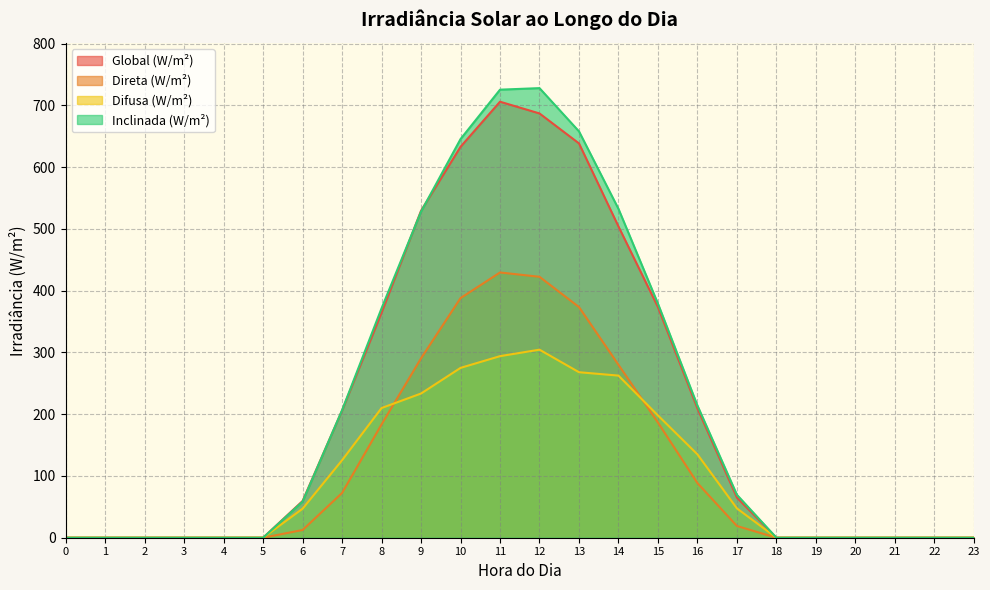

Reading right to left, what are all the values shown in this chart?

Global (W/m²): 0.0	0.0	0.0	0.0	0.0	0.0	65.0	209.5	373.5	504.0	638.5	687.0	706.0	633.0	529.5	364.5	206.0	59.5	0.0	0.0	0.0	0.0	0.0	0.0
Direta (W/m²): 0.0	0.0	0.0	0.0	0.0	0.0	19.0	88.5	186.5	280.0	373.5	422.5	429.5	388.0	290.5	183.5	72.5	12.5	0.0	0.0	0.0	0.0	0.0	0.0
Difusa (W/m²): 0.0	0.0	0.0	0.0	0.0	0.0	47.5	135.0	198.0	262.5	268.0	304.5	294.0	275.0	233.5	210.0	125.5	47.0	0.0	0.0	0.0	0.0	0.0	0.0
Inclinada (W/m²): 0.0	0.0	0.0	0.0	0.0	0.0	69.5	214.0	379.0	532.5	658.0	728.0	725.5	645.5	528.0	371.5	206.5	58.5	0.0	0.0	0.0	0.0	0.0	0.0